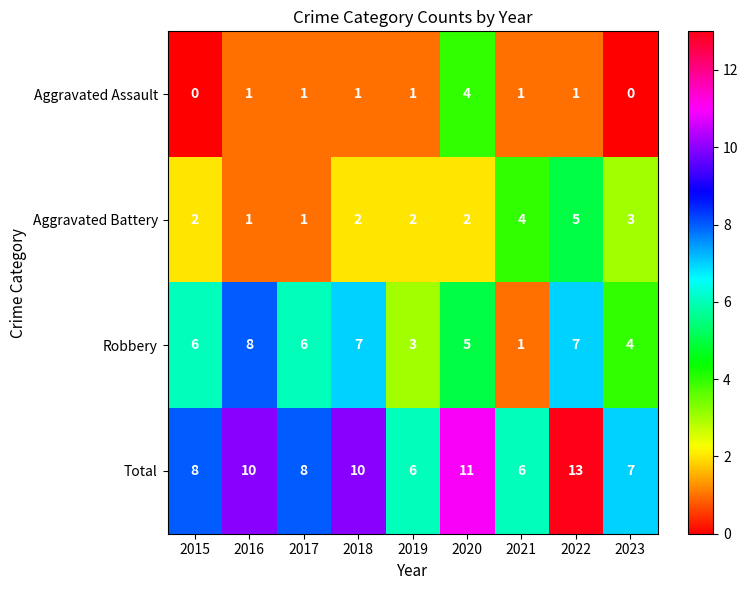

What is the difference between the maximum and minimum values in the Robbery series?

7